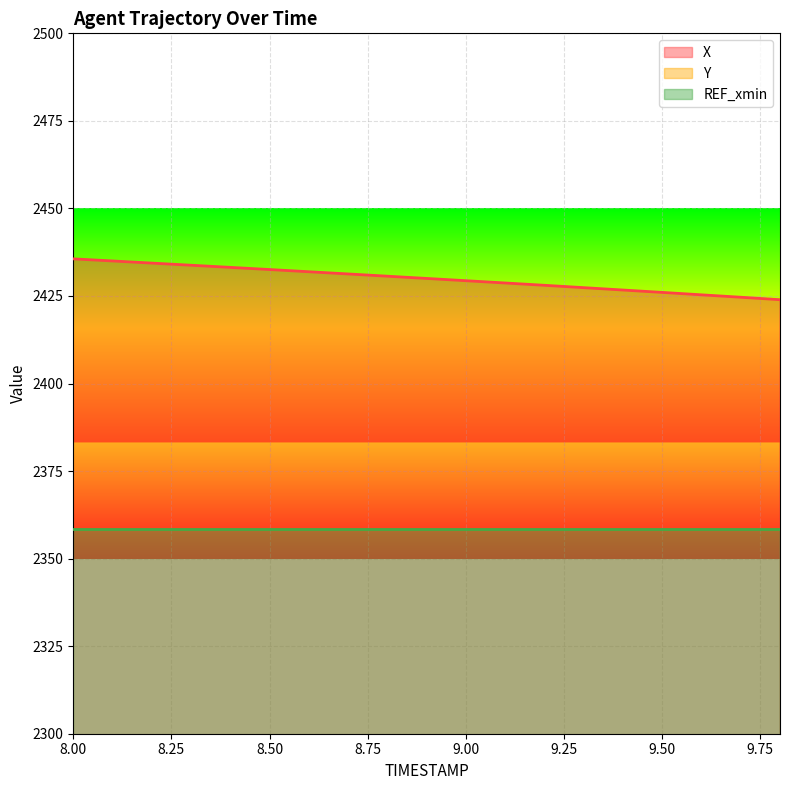

Reading left to right, what are all the values shown in this chart?

X: 2435.6	2435.0	2434.4	2433.8	2433.2	2432.6	2431.9	2431.3	2430.7	2430.0	2429.4	2428.7	2428.1	2427.4	2426.7	2426.0	2425.3	2424.6	2423.9
Y: 1229.7	1230.1	1230.5	1230.9	1231.3	1231.7	1232.2	1232.6	1233.1	1233.6	1234.1	1234.6	1235.1	1235.6	1236.1	1236.6	1237.2	1237.7	1238.3